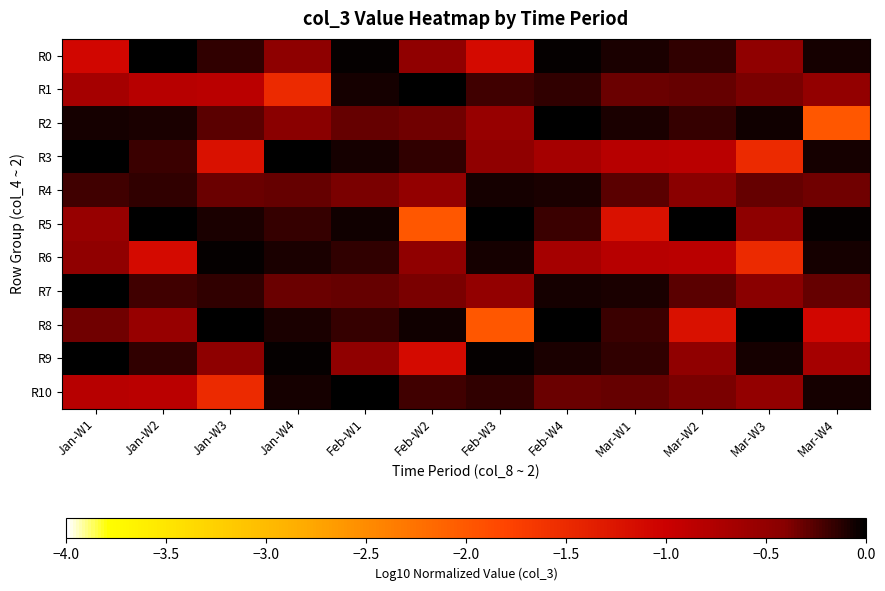

At which category is the sum across all series the highest?

Feb-W1